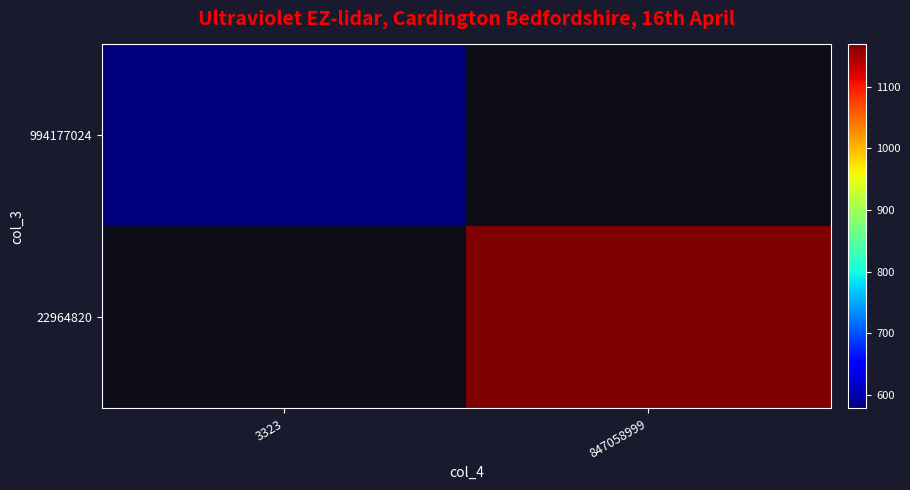

What is the maximum value shown in the chart?

1168.4